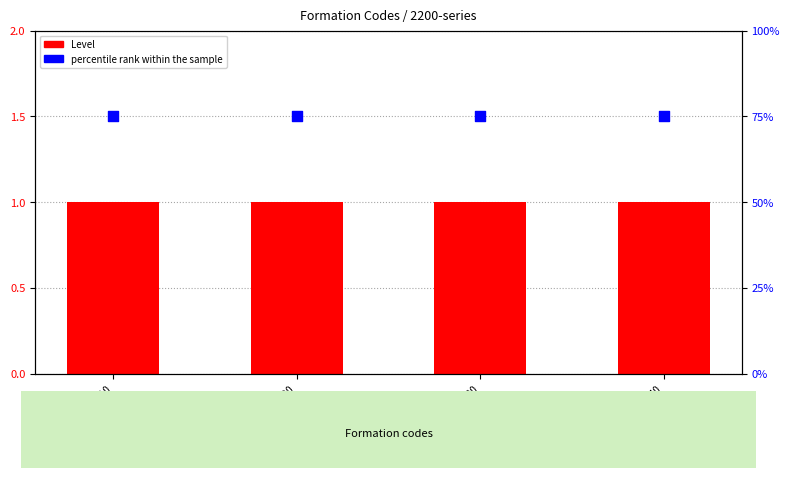

Which series has the largest total across all categories?

percentile rank within the sample